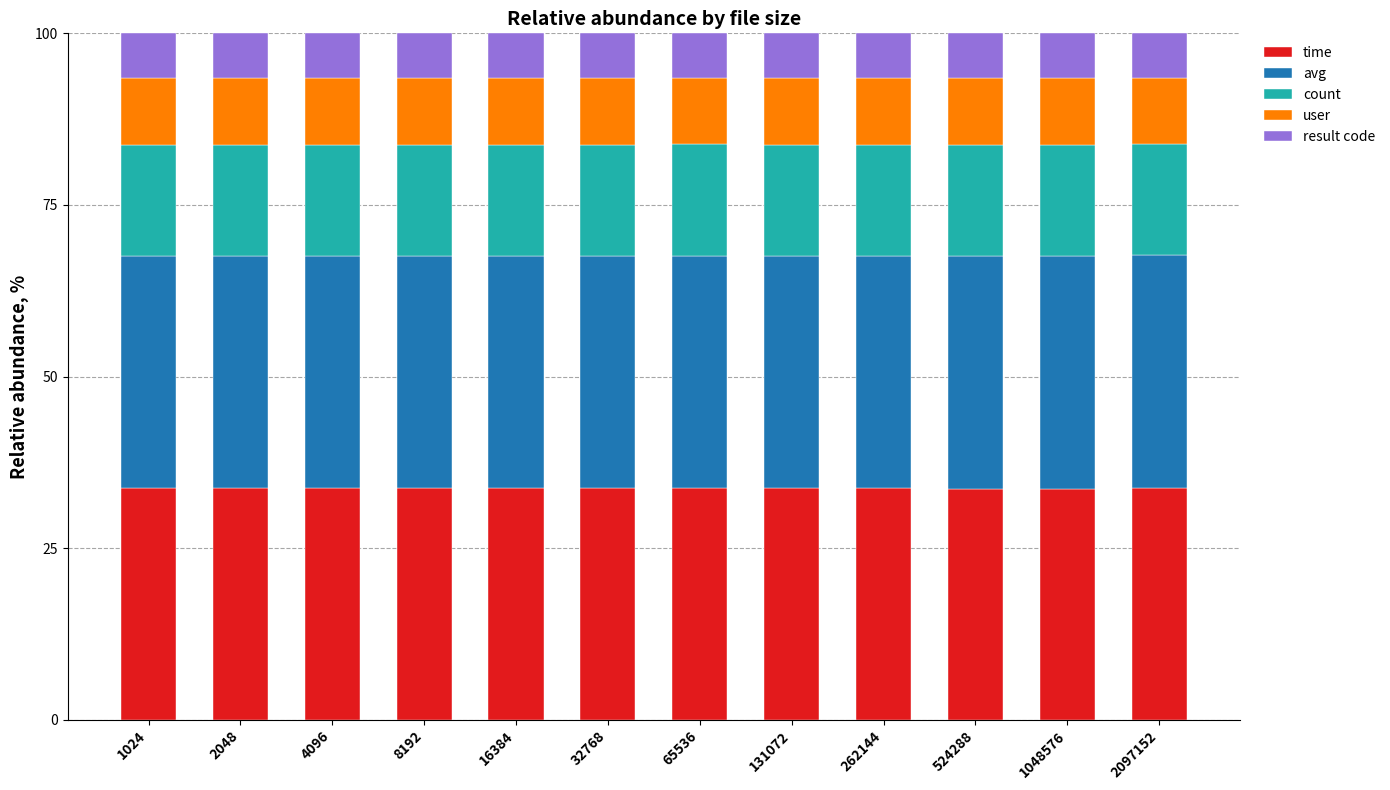

What is the average value of the time series?

33.7